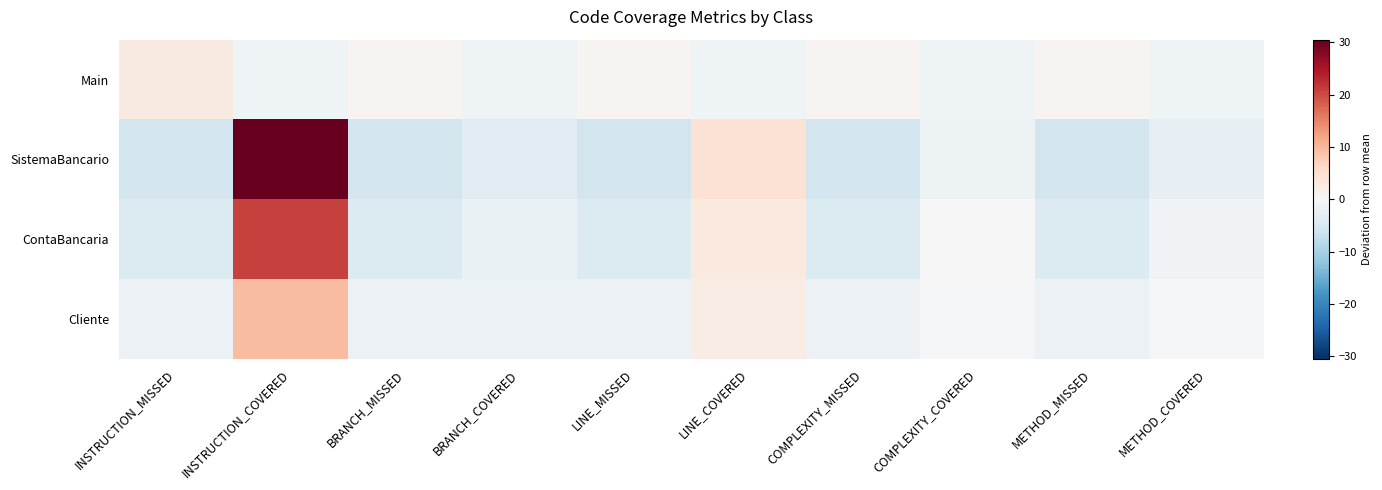

Reading right to left, transcribe all the data shown in this chart.

Main: METHOD_COVERED=-1.2	METHOD_MISSED=0.8	COMPLEXITY_COVERED=-1.2	COMPLEXITY_MISSED=0.8	LINE_COVERED=-1.2	LINE_MISSED=0.8	BRANCH_COVERED=-1.2	BRANCH_MISSED=0.8	INSTRUCTION_COVERED=-1.2	INSTRUCTION_MISSED=2.8
SistemaBancario: METHOD_COVERED=-2.5	METHOD_MISSED=-5.5	COMPLEXITY_COVERED=-1.5	COMPLEXITY_MISSED=-5.5	LINE_COVERED=4.5	LINE_MISSED=-5.5	BRANCH_COVERED=-3.5	BRANCH_MISSED=-5.5	INSTRUCTION_COVERED=30.5	INSTRUCTION_MISSED=-5.5
ContaBancaria: METHOD_COVERED=-1.1	METHOD_MISSED=-4.1	COMPLEXITY_COVERED=-0.1	COMPLEXITY_MISSED=-4.1	LINE_COVERED=2.9	LINE_MISSED=-4.1	BRANCH_COVERED=-2.1	BRANCH_MISSED=-4.1	INSTRUCTION_COVERED=20.9	INSTRUCTION_MISSED=-4.1
Cliente: METHOD_COVERED=-0.7	METHOD_MISSED=-1.7	COMPLEXITY_COVERED=-0.7	COMPLEXITY_MISSED=-1.7	LINE_COVERED=2.3	LINE_MISSED=-1.7	BRANCH_COVERED=-1.7	BRANCH_MISSED=-1.7	INSTRUCTION_COVERED=9.3	INSTRUCTION_MISSED=-1.7